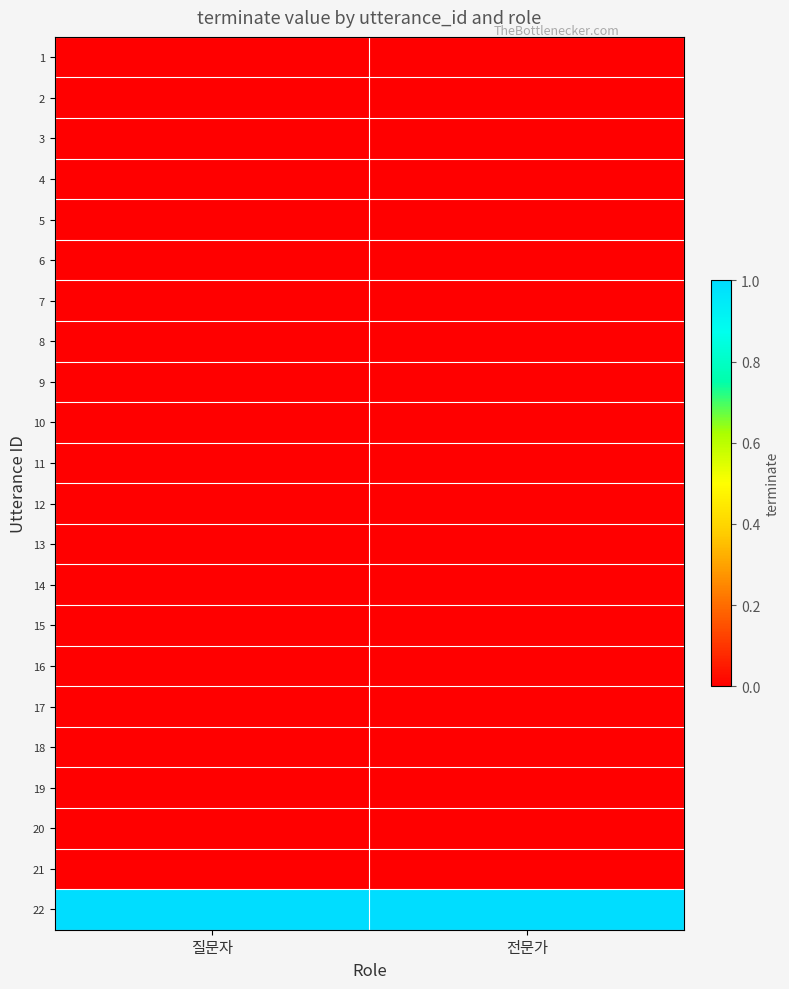

What is the difference between the highest and lowest values at 전문가?

1